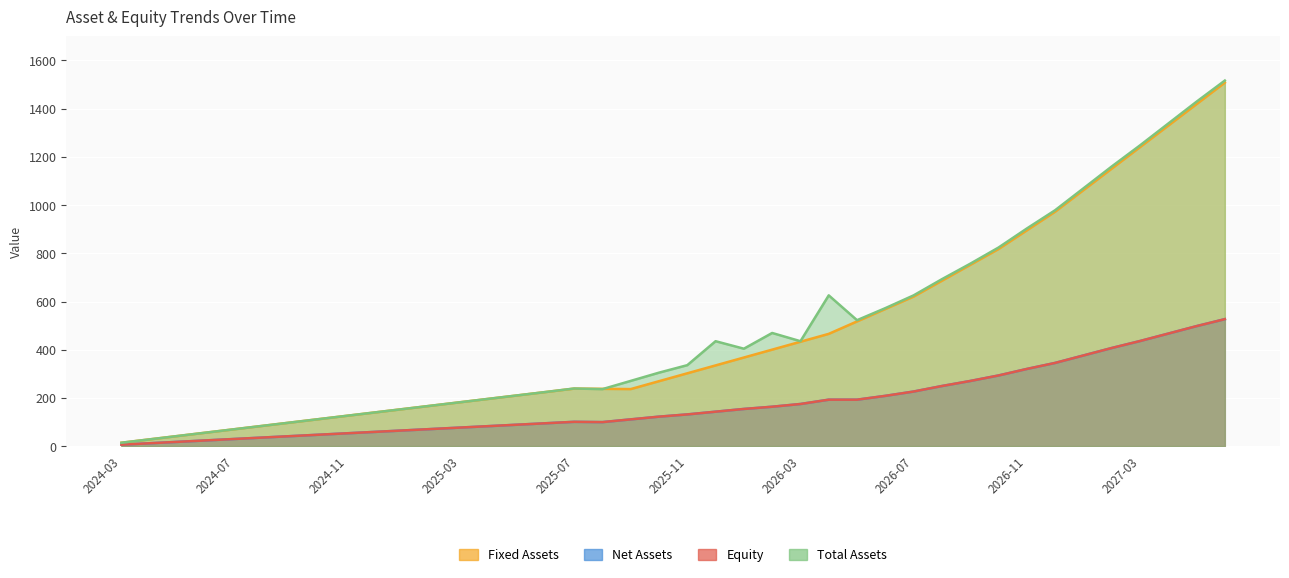

Reading right to left, list all the values displayed in this chart.

fixed_assets: 1508.2	1419.0	1329.7	1240.5	1151.2	1061.9	972.6	895.2	817.7	752.0	686.3	620.5	569.0	517.4	465.8	433.0	400.3	367.6	334.8	302.1	269.4	236.6	237.6	238.6	224.6	210.5	196.5	182.5	168.4	154.4	140.3	126.3	112.3	98.2	84.2	70.2	56.1	42.1	28.1	14.0
total_assets: 1516.7	1429.0	1338.3	1247.6	1160.0	1069.3	978.6	902.8	823.9	756.7	692.6	625.5	572.4	522.5	625.5	435.3	469.4	404.2	435.3	335.8	304.8	270.6	236.4	239.0	224.6	210.5	196.5	182.5	168.4	154.4	140.3	126.3	112.3	98.2	84.2	70.2	56.1	42.1	28.1	14.0
net_assets: 526.8	497.9	466.9	436.0	407.0	376.1	345.1	320.1	293.1	270.2	249.3	226.5	208.5	192.7	192.7	174.7	163.4	154.2	142.8	131.5	122.2	110.9	99.6	100.8	94.8	88.9	83.0	77.1	71.1	65.2	59.3	53.4	47.4	41.5	35.6	29.6	23.7	17.8	11.9	5.9
equity: 526.8	497.9	466.9	436.0	407.0	376.1	345.1	320.1	293.1	270.2	249.3	226.5	208.5	192.7	192.7	174.7	163.4	154.2	142.8	131.5	122.2	110.9	99.6	100.8	94.8	88.9	83.0	77.1	71.1	65.2	59.3	53.4	47.4	41.5	35.6	29.6	23.7	17.8	11.9	5.9